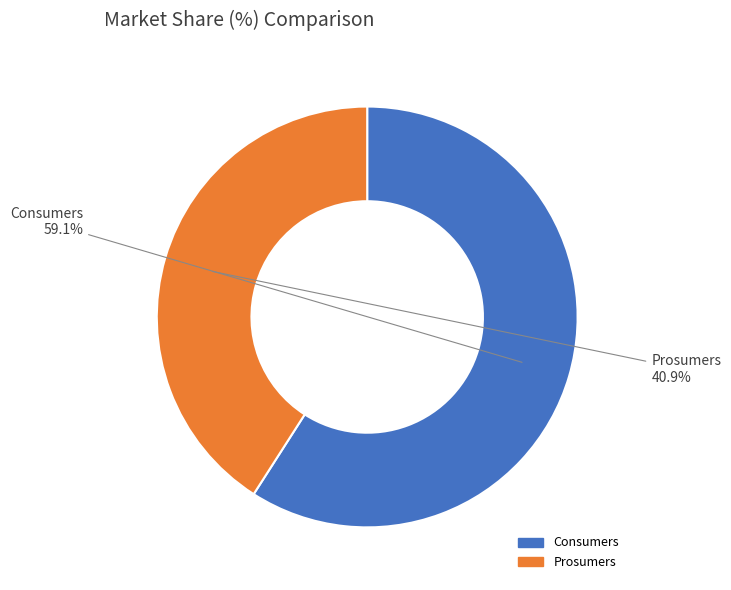

To the nearest percent, what portion does Prosumers represent?

41%